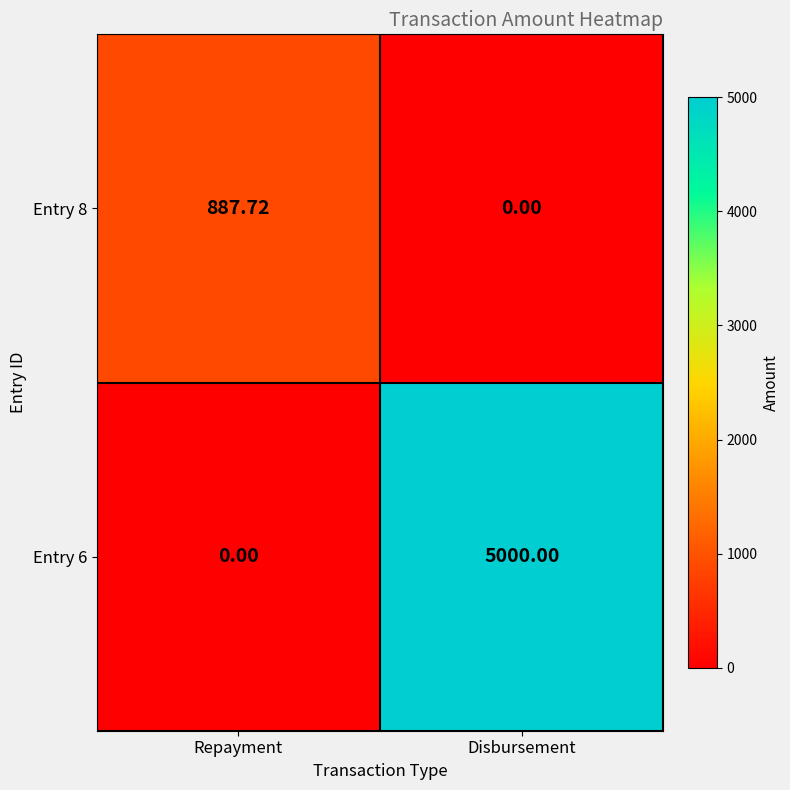

How many values in the Entry 8 series exceed 887?

1